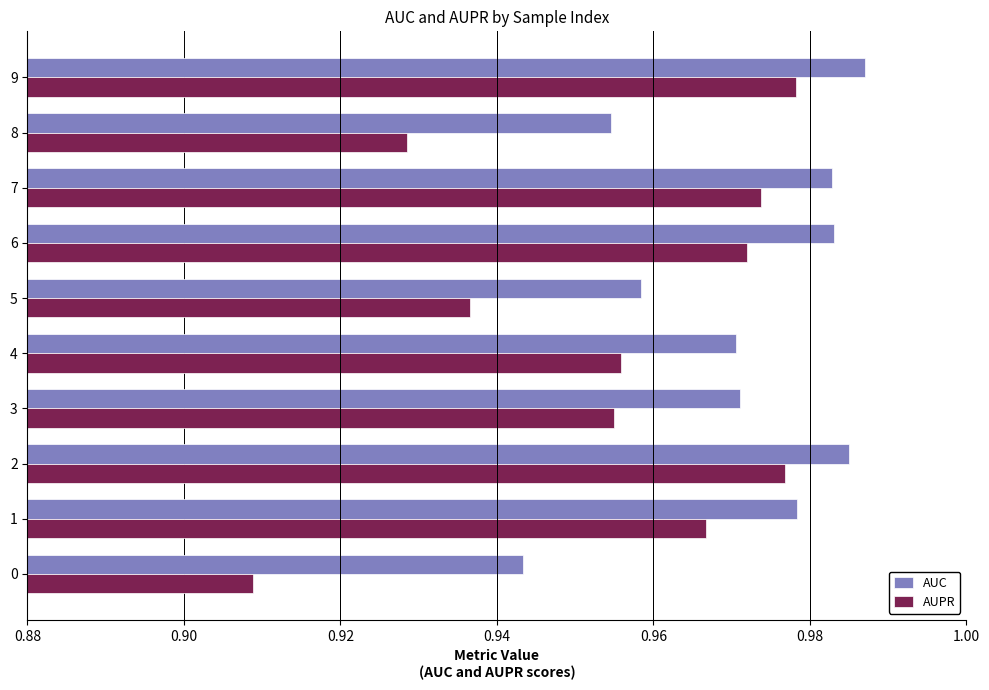

Which series changed the most between 2 and 4?

AUPR